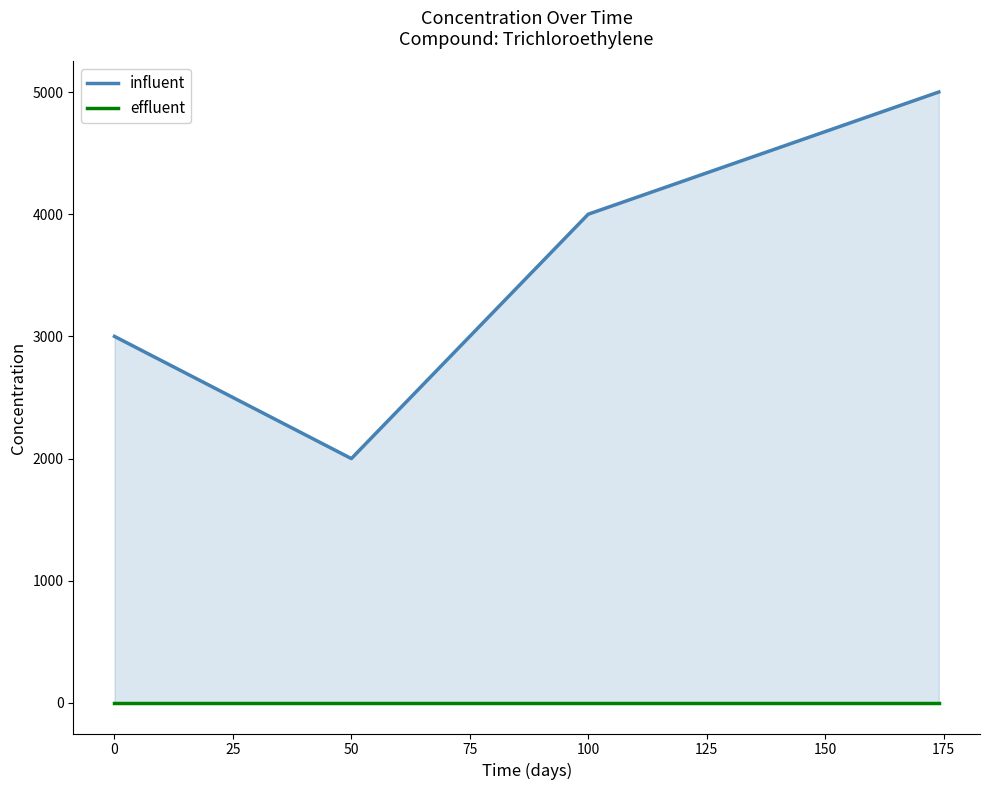

In influent, how many points are lower than both neighbors (excluding endpoints)?

1